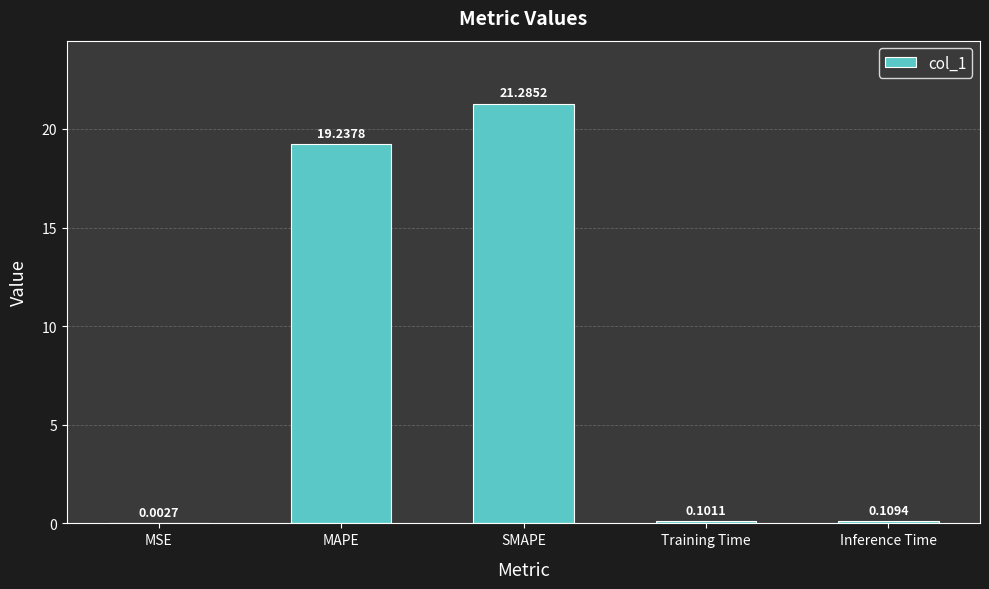

Does the chart contain stacked bars?

No